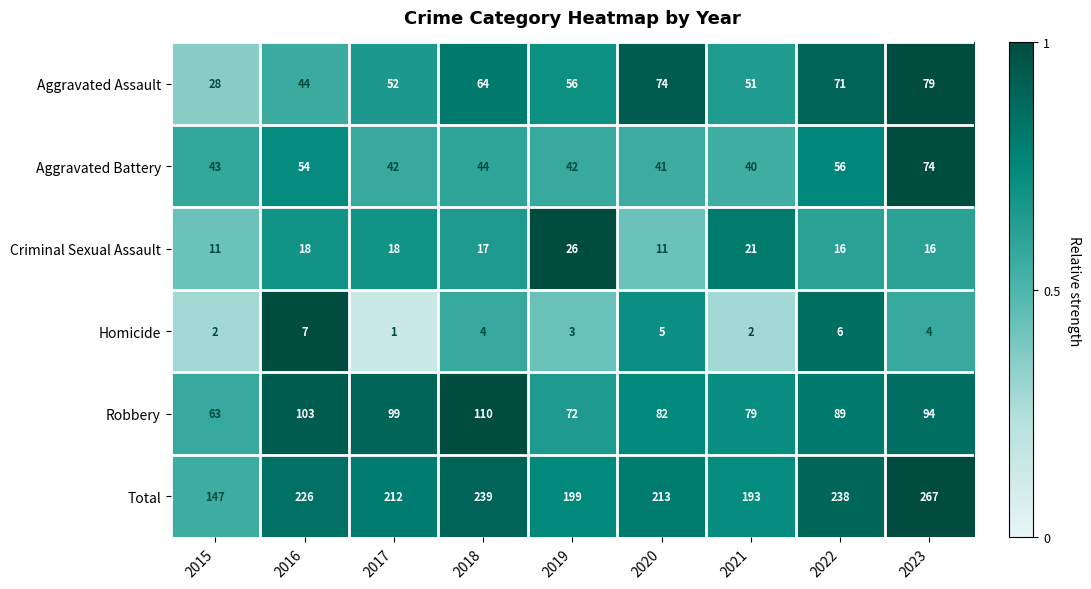

Is the value of Homicide at 2015 greater than the value of Aggravated Battery at 2021?

No